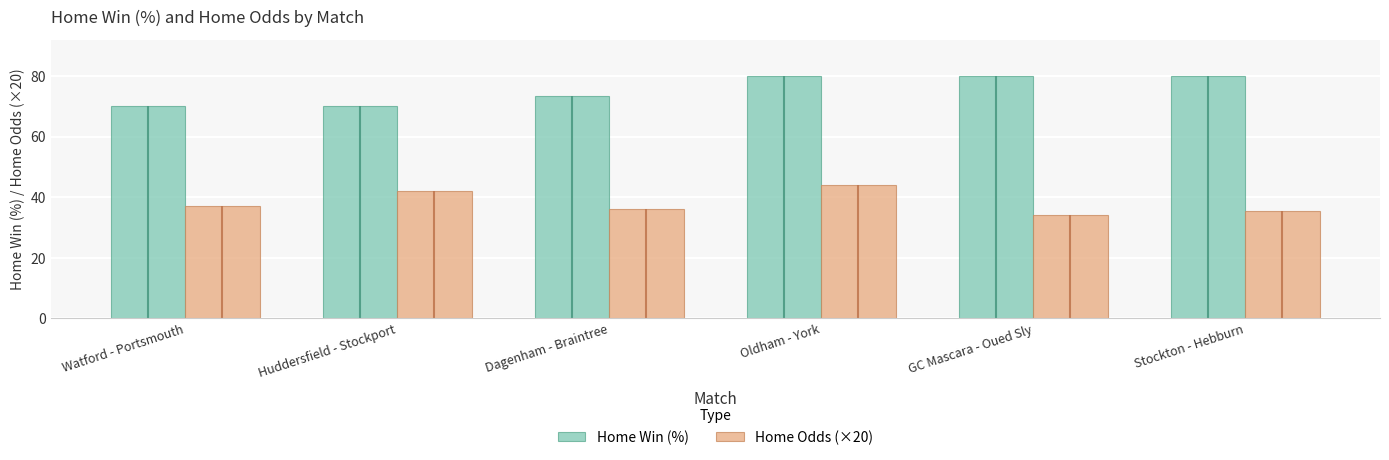

How many groups of bars are there?

6